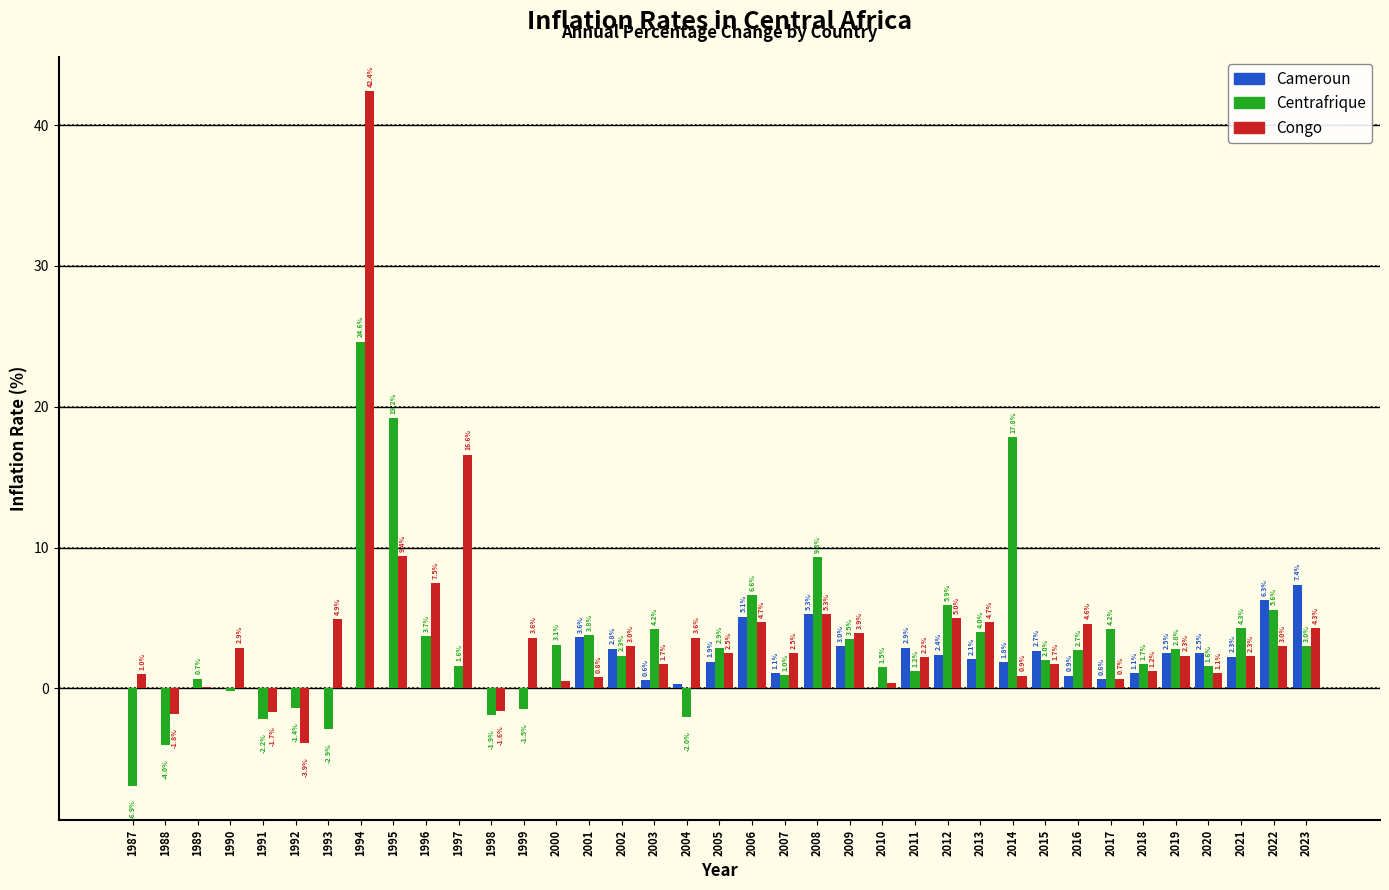

What is the sum of all Cameroun values?

59.2